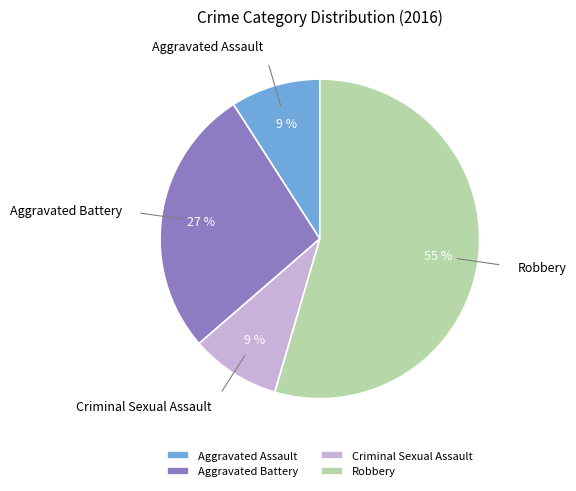

How many segments does this pie chart have?

4